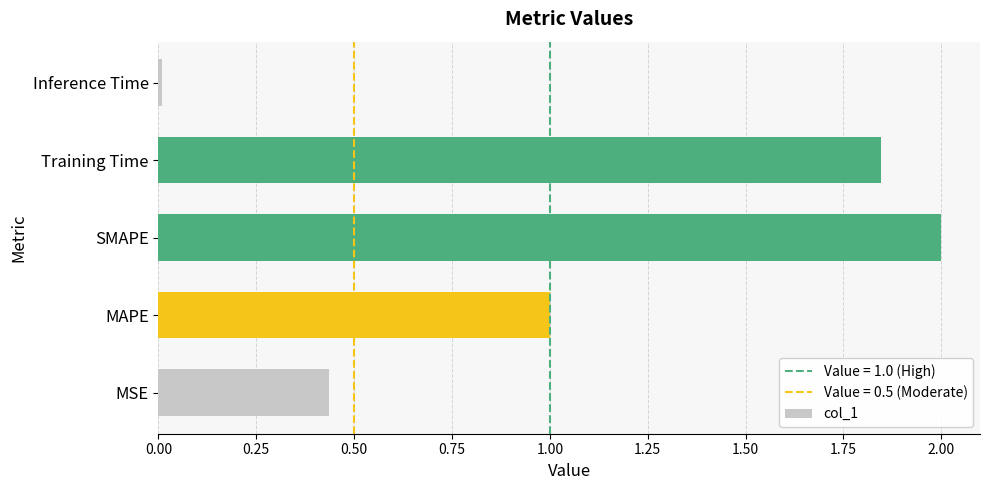

What is the difference between the maximum and minimum values?

2.0